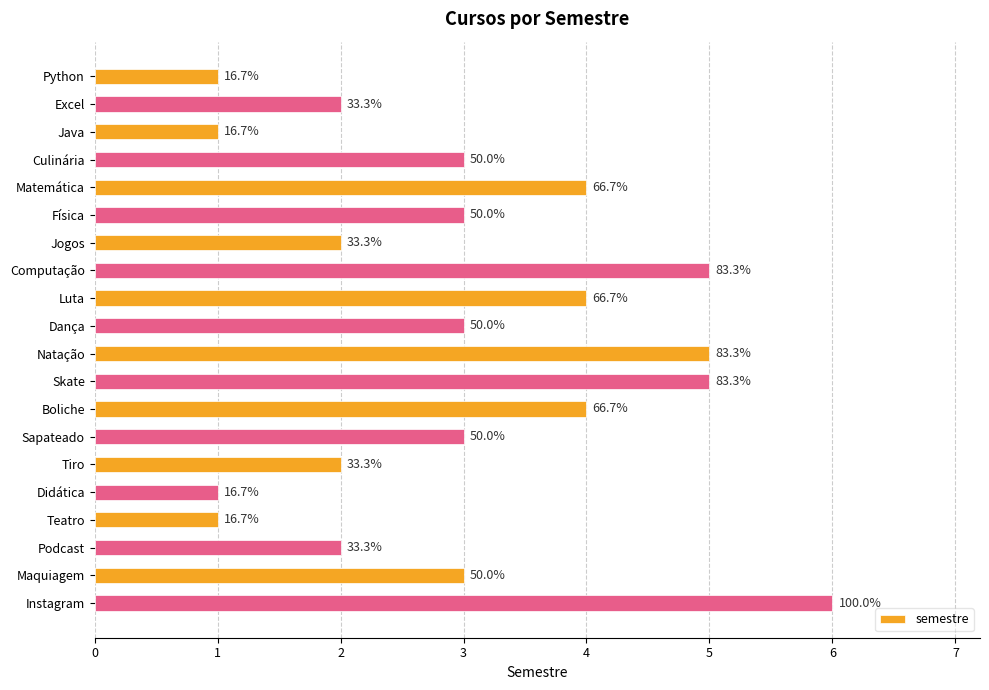

List the labels in order of value, smallest first.

Python, Java, Didática, Teatro, Excel, Jogos, Tiro, Podcast, Culinária, Física, Dança, Sapateado, Maquiagem, Matemática, Luta, Boliche, Computação, Natação, Skate, Instagram